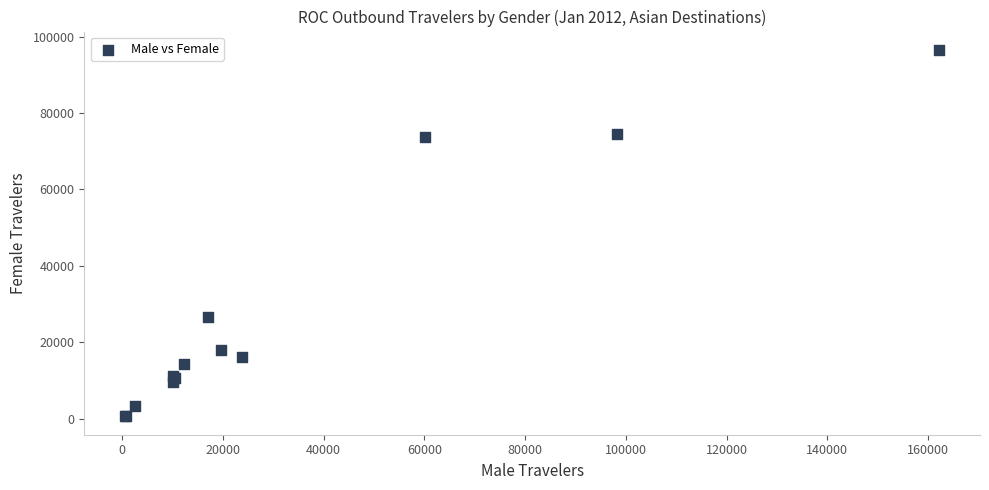

What Y value in the scatter plot is closest to 48543?

26514